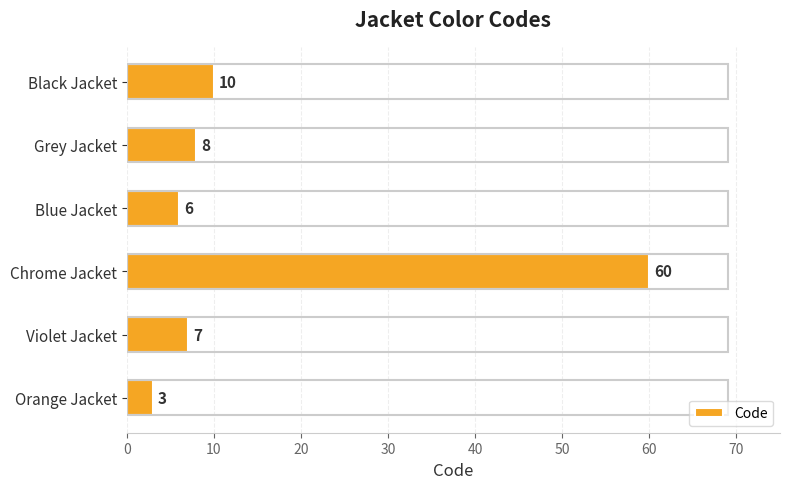

True or false: the data shows 14 at Grey Jacket.

False